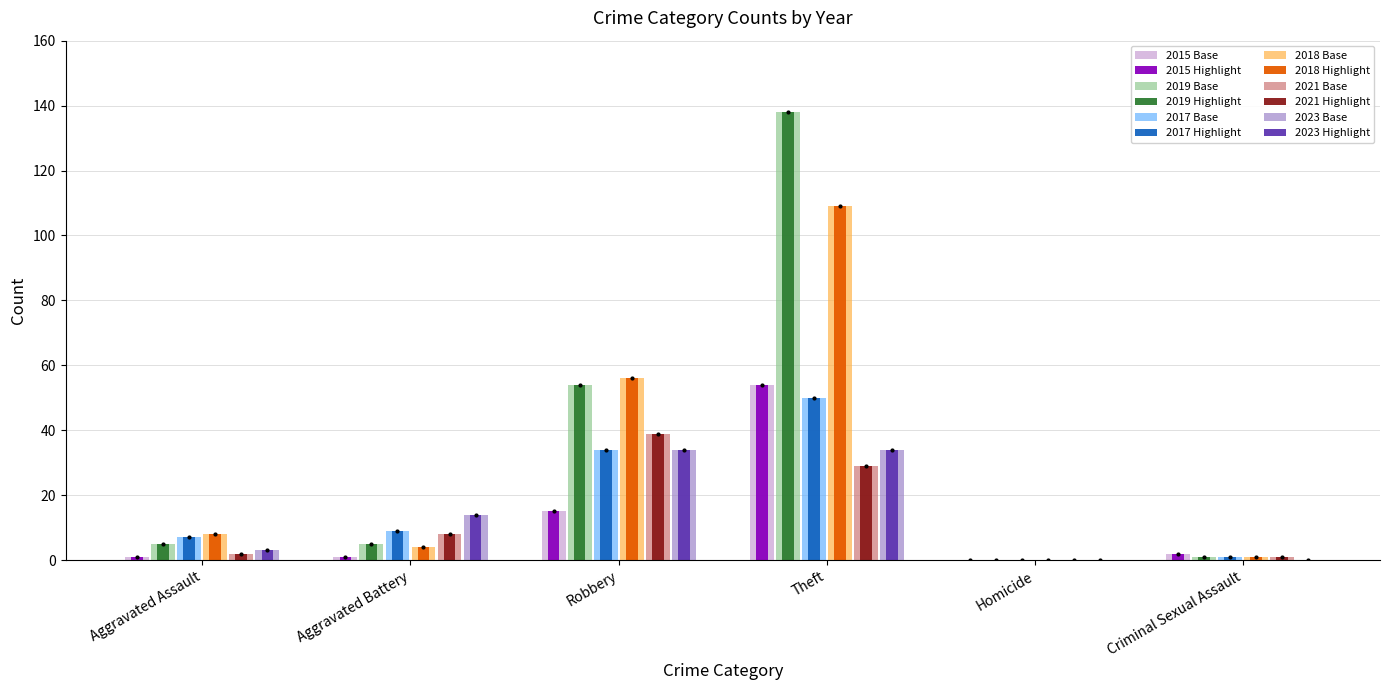

Between Aggravated Battery and Homicide, which series saw the biggest shift?

2023